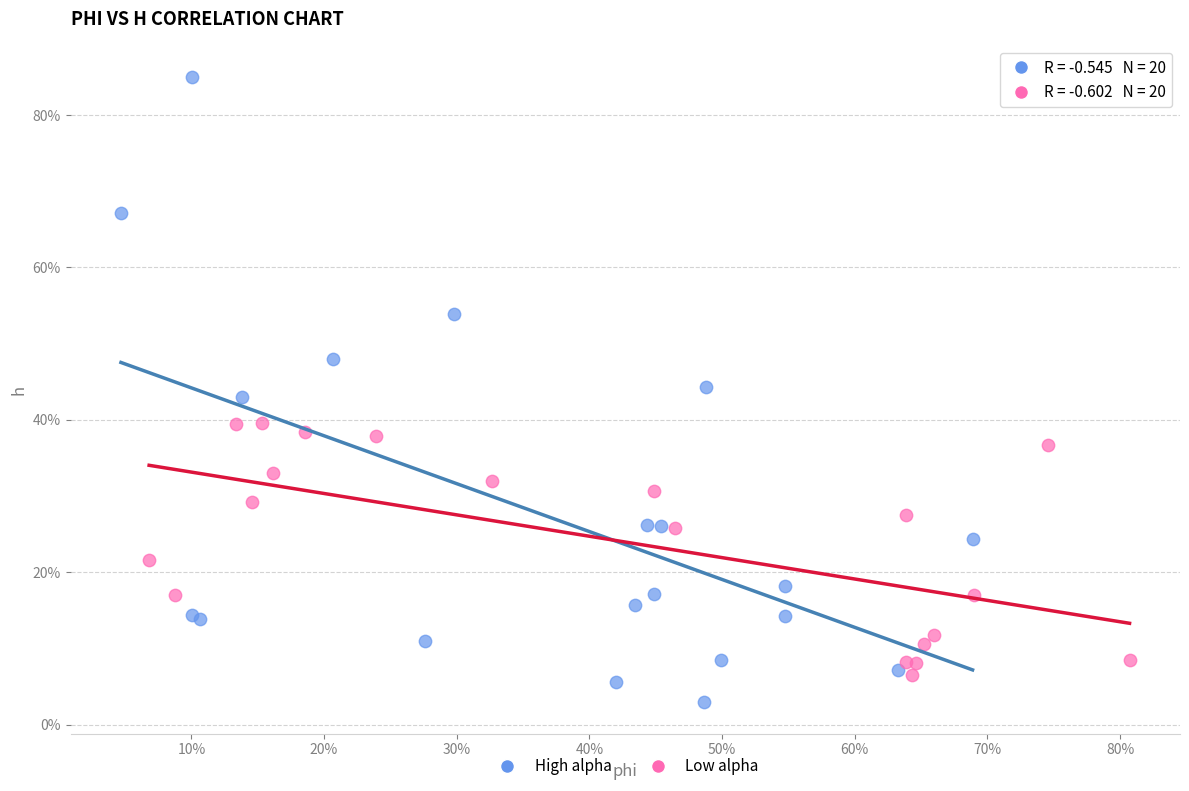

What are all the series names shown in the legend?

High alpha, Low alpha